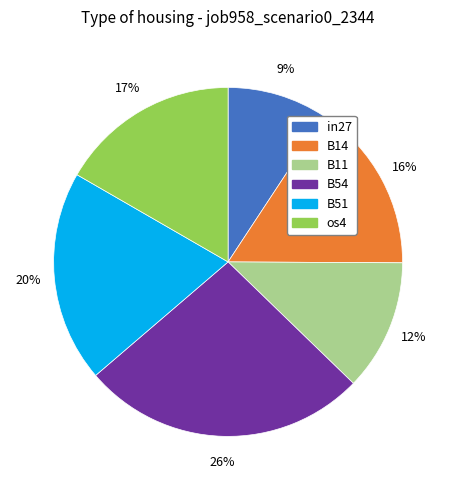

How many slices are in this pie chart?

6